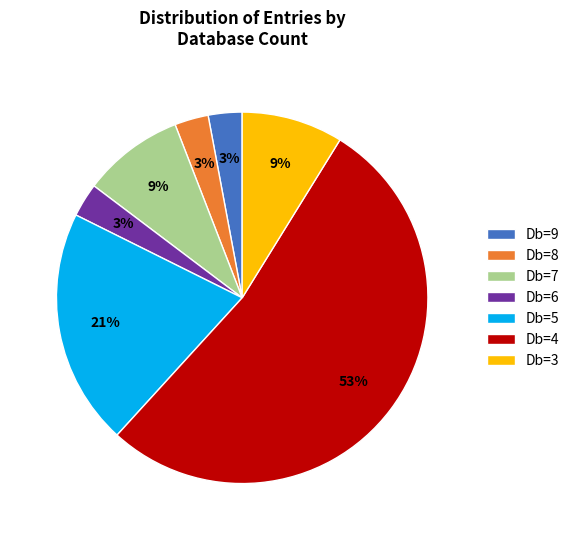

To the nearest percent, what percentage of the pie is Db=6?

3%